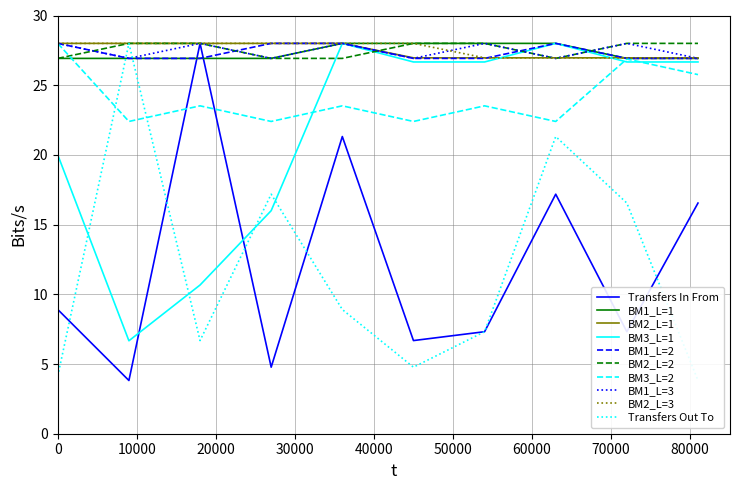

What is the lowest value of the BM1_L=2 series?

26.9